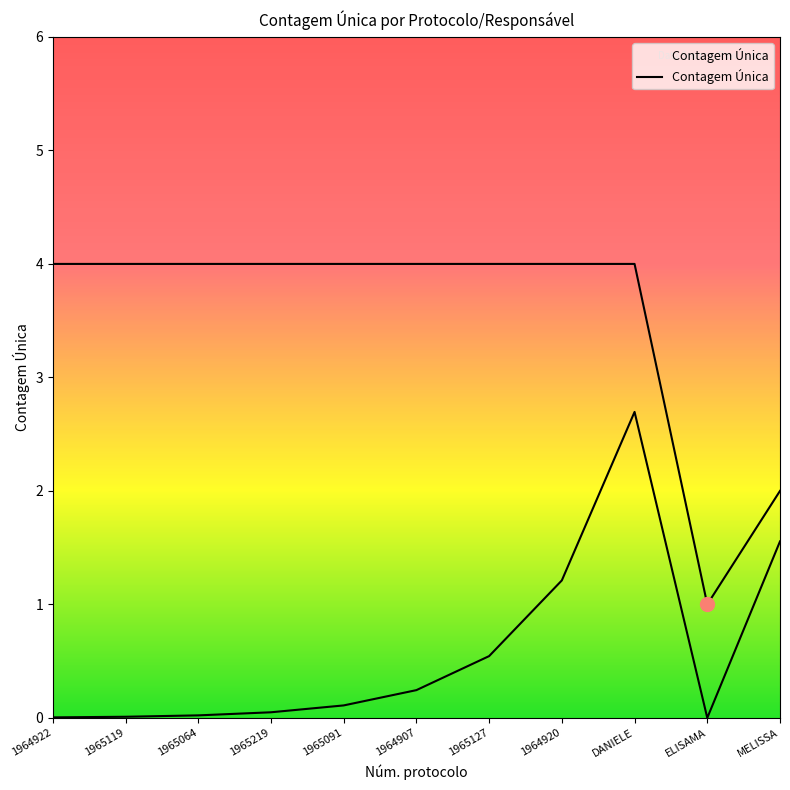

List the labels in order of value, largest first.

1964922, 1965119, 1965064, 1965219, 1965091, 1964907, 1965127, 1964920, DANIELE, MELISSA, ELISAMA